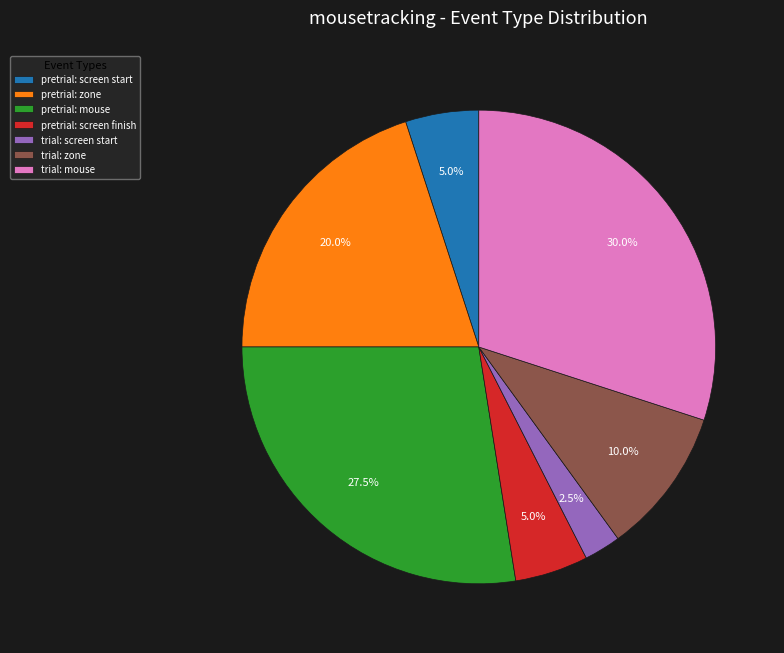

Does any single category account for the majority?

No